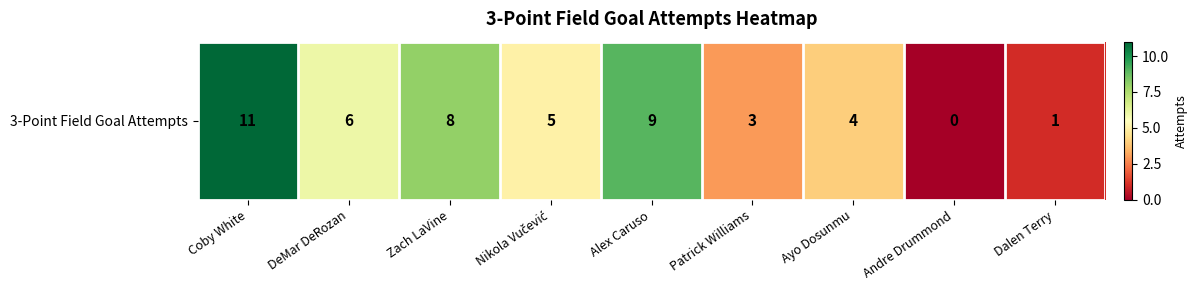

What is the maximum value shown in the chart?

11